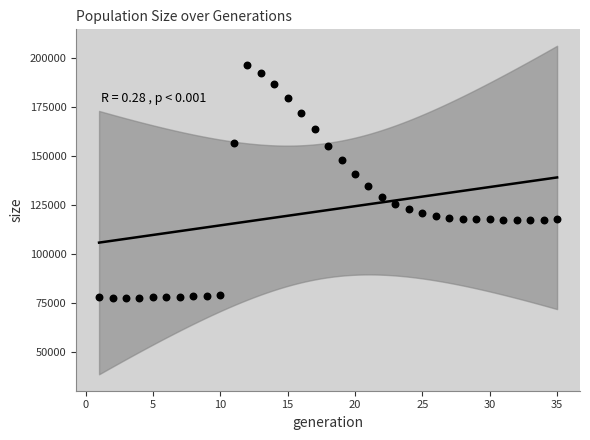

What is the range of X values (max minus min)?

34